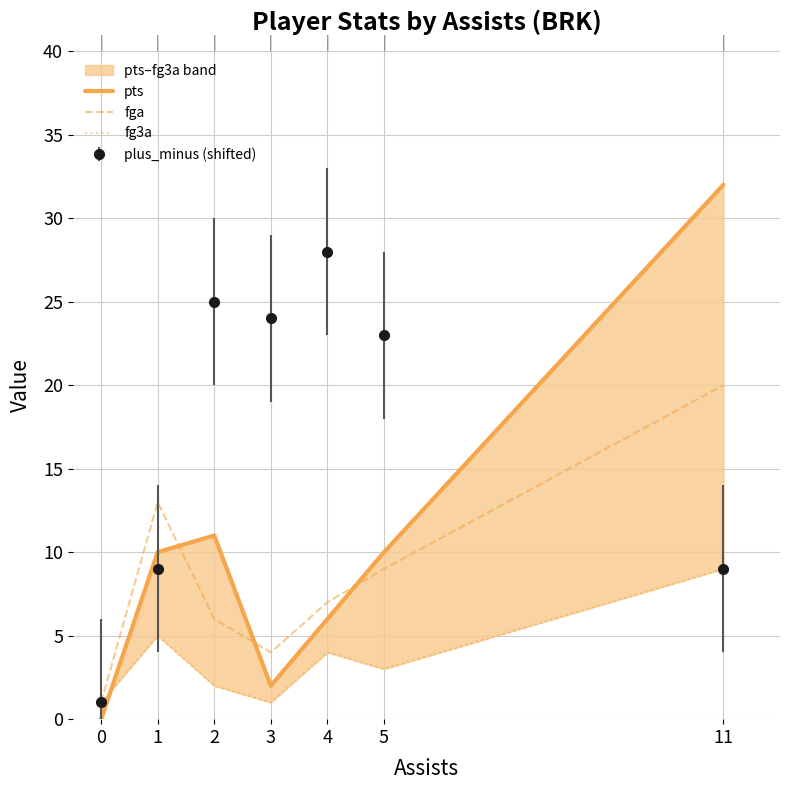

What is the difference between the highest and lowest values at 2?

9